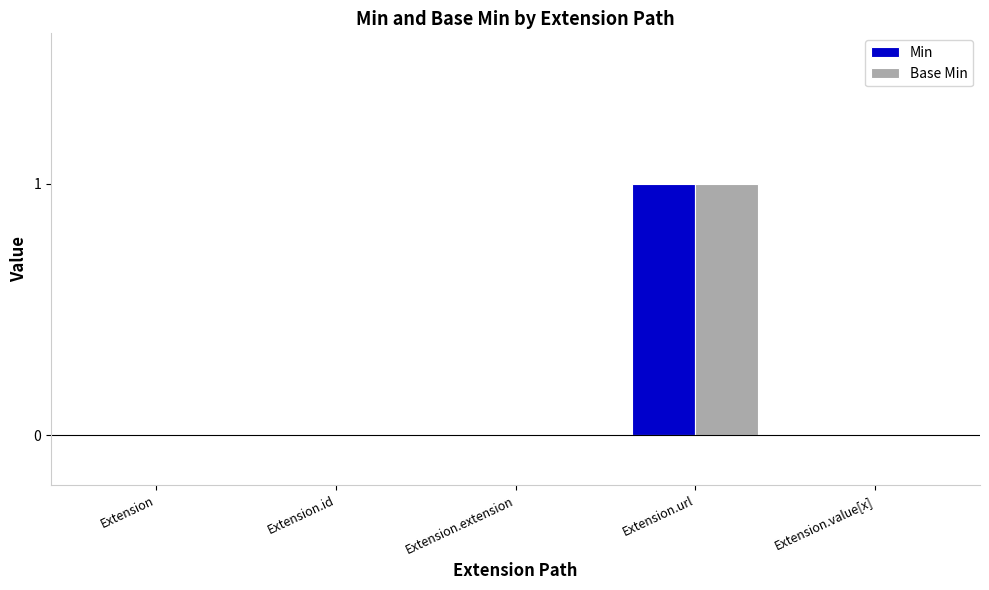

How many Min values are between 0 and 1?

5